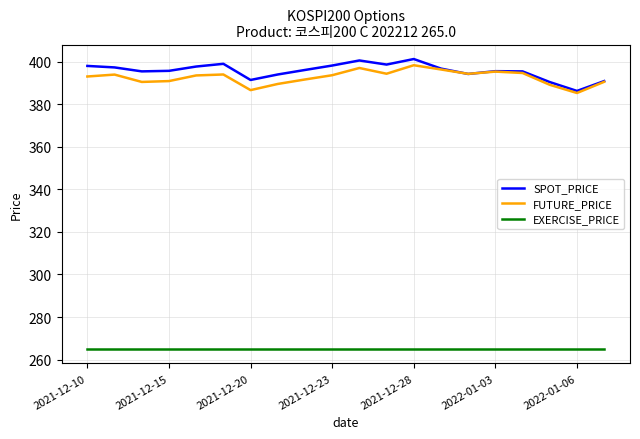

What is the smallest value displayed?

265.0